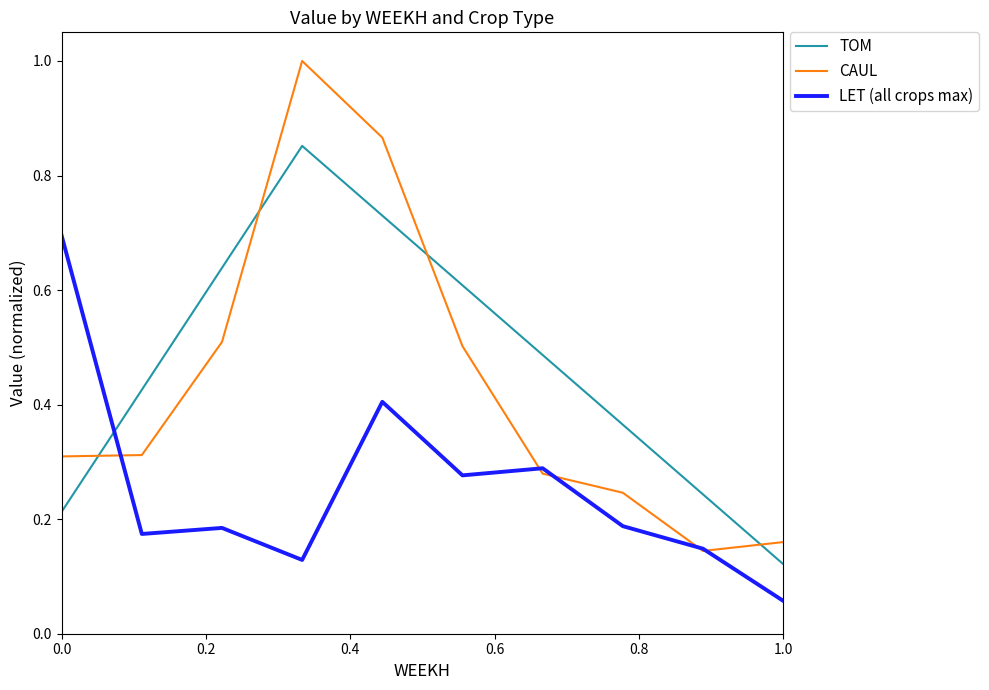

Which series has the widest spread of values?

CAUL